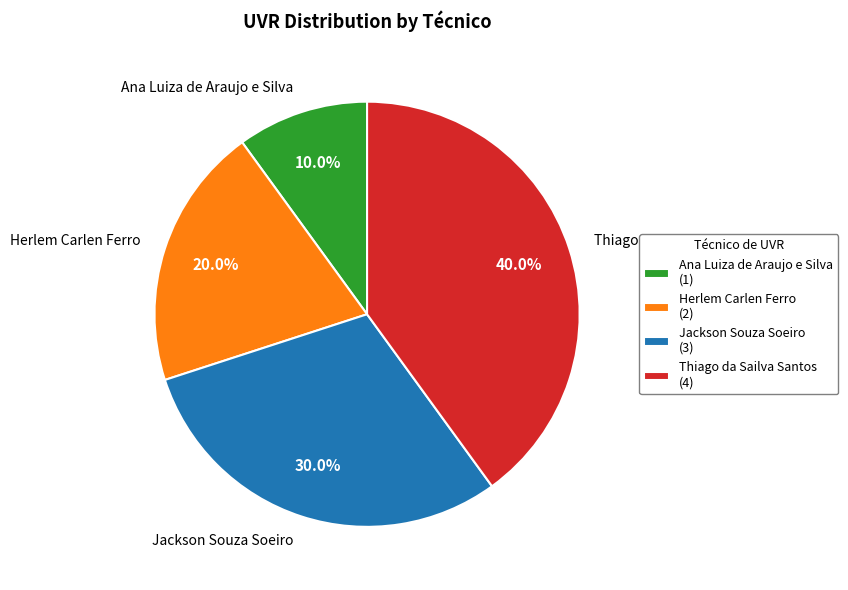

What percentage do Jackson Souza Soeiro and Thiago da Sailva Santos together represent?

70.0%